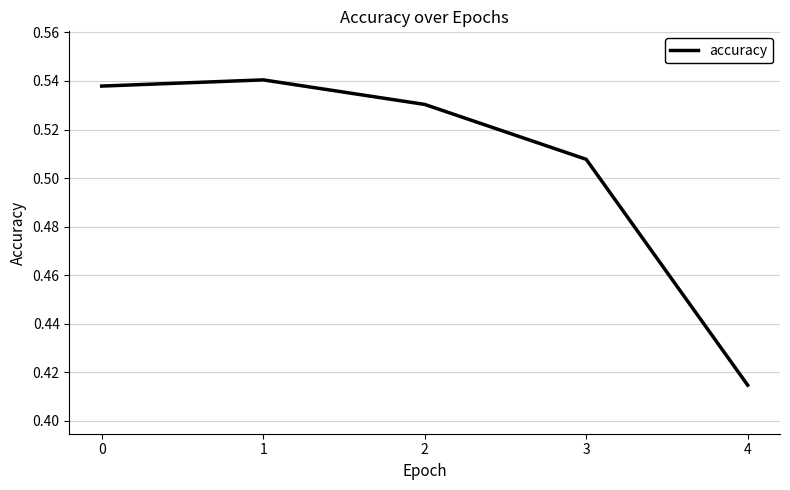

Which label corresponds to the smallest value in the chart?

4